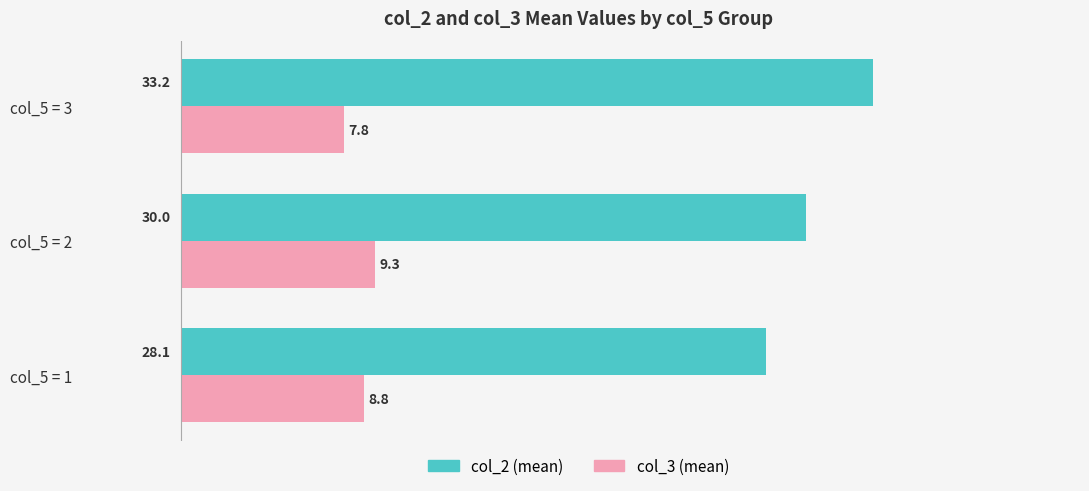

What is the highest value of the col_3 (mean) series?

9.3